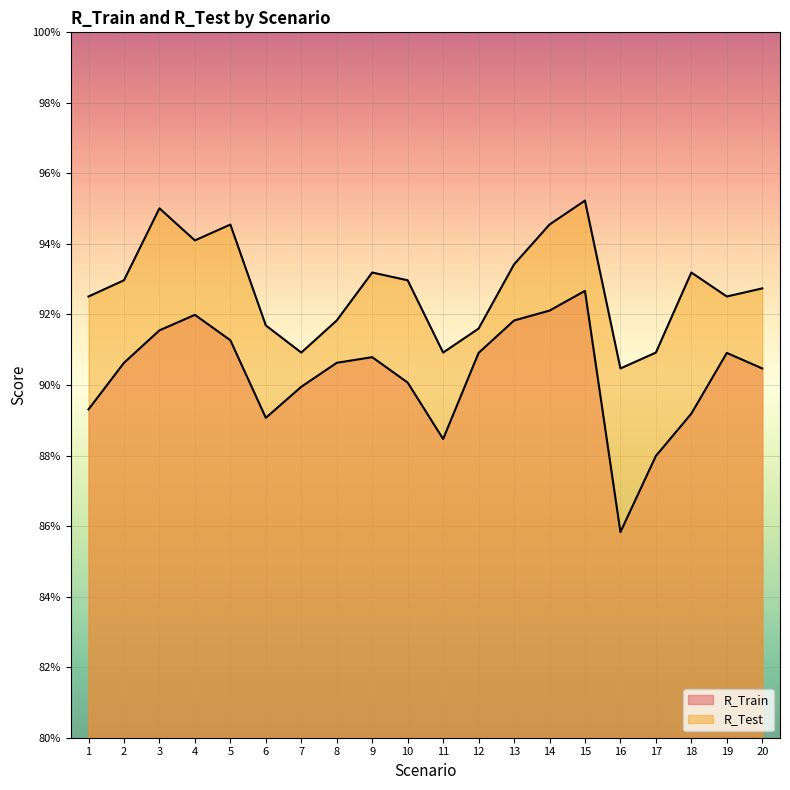

What is the value of the R_Train point at the 17th from the left?

0.9